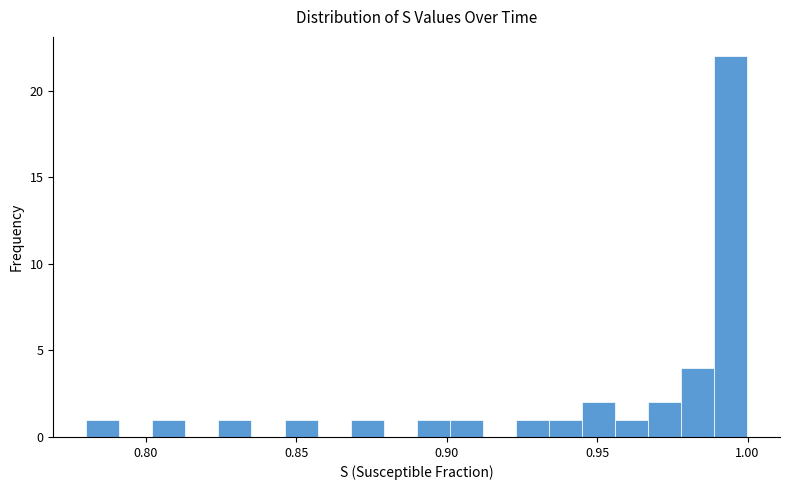

Around what value on the x-axis is the tallest bar? Give the approximate position of its centre, as read against the axis.

0.995